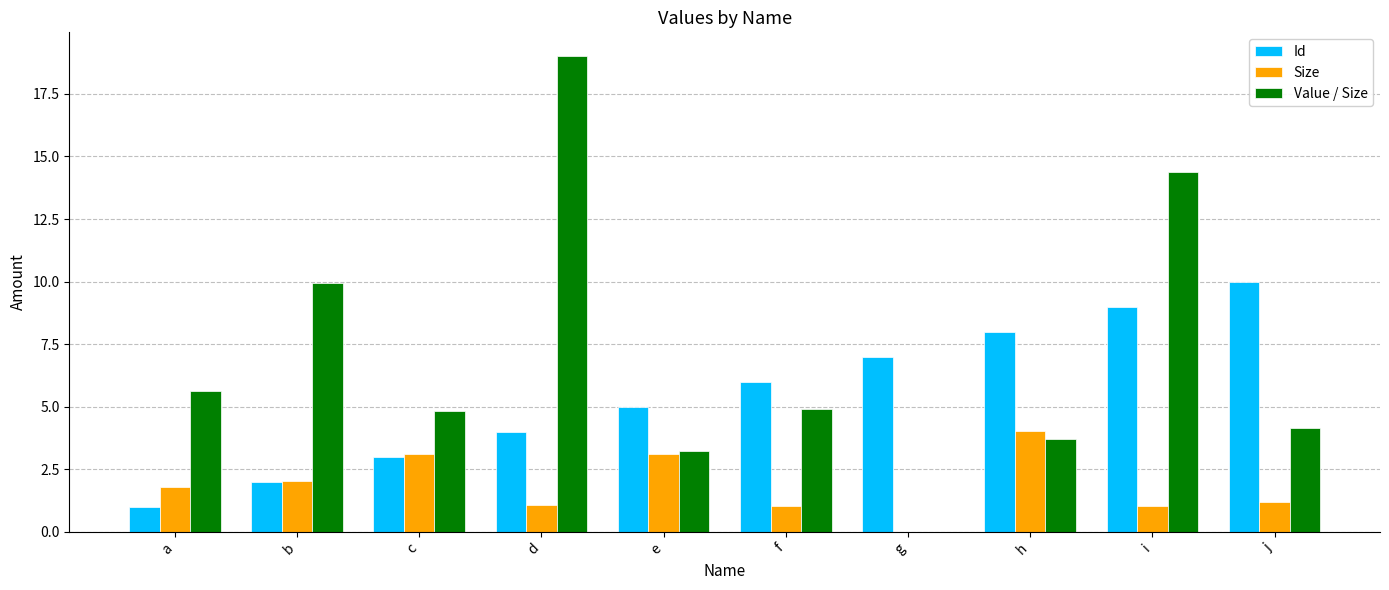

Is the value of Value / Size at a greater than the value of Id at i?

No